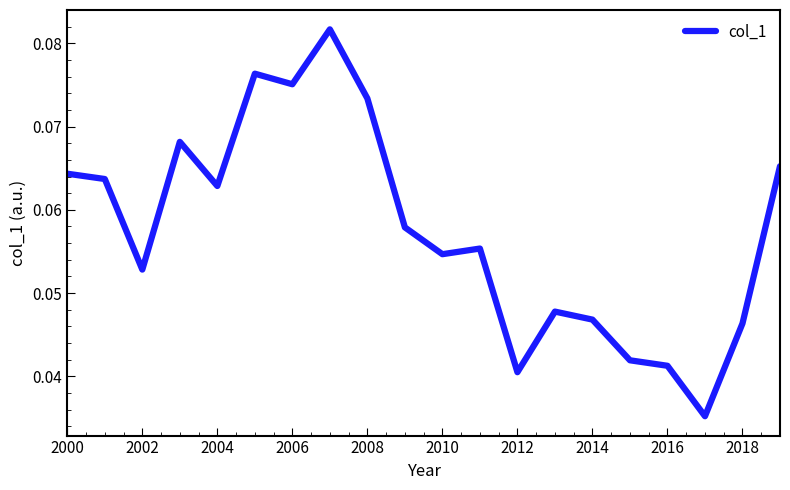

At which category does the chart reach its minimum across all series?

17